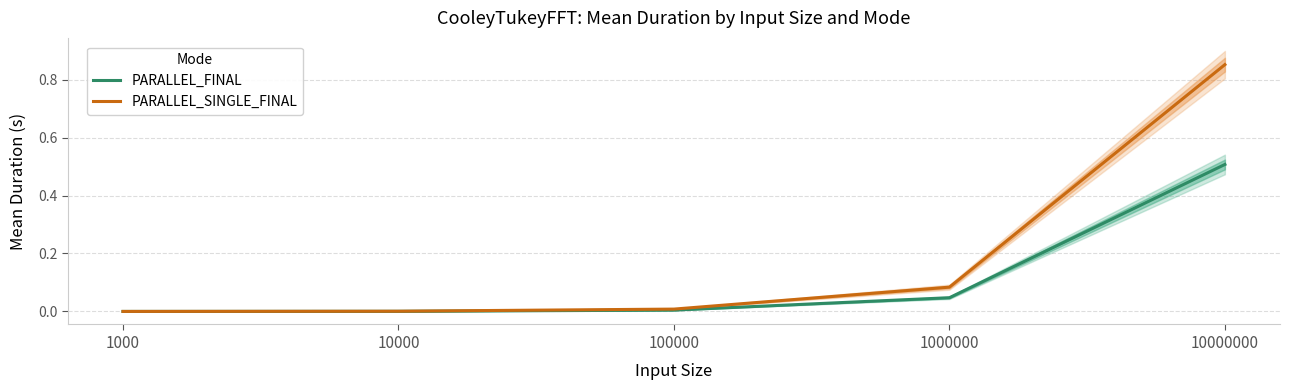

Rank the series by their maximum value, from lowest to highest.

PARALLEL_FINAL, PARALLEL_SINGLE_FINAL